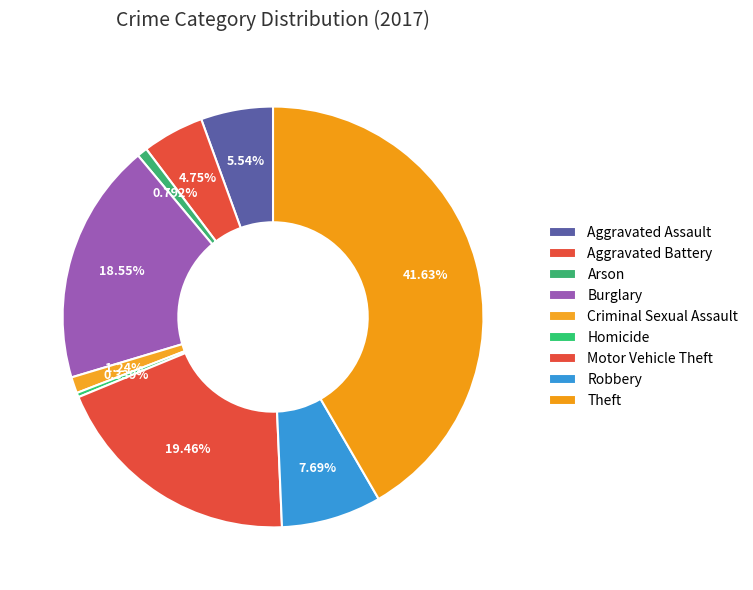

How many slices are in this pie chart?

9